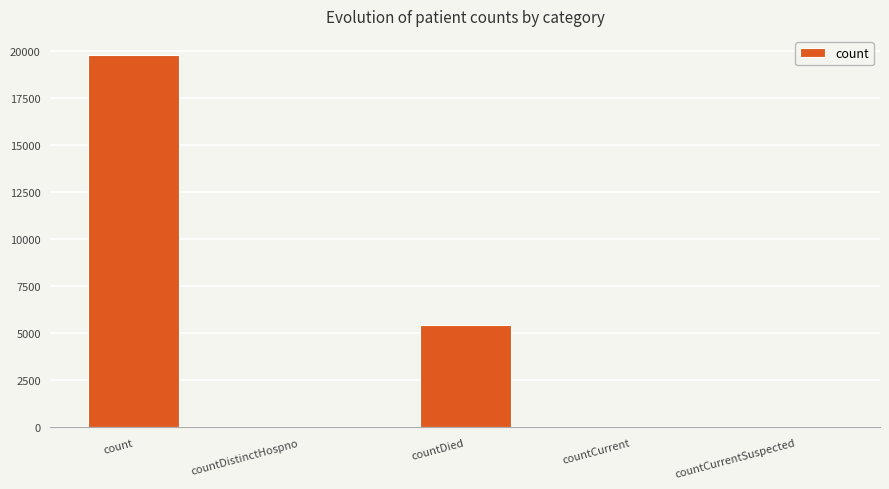

What is the sum of the values at countDistinctHospno and count?

19829